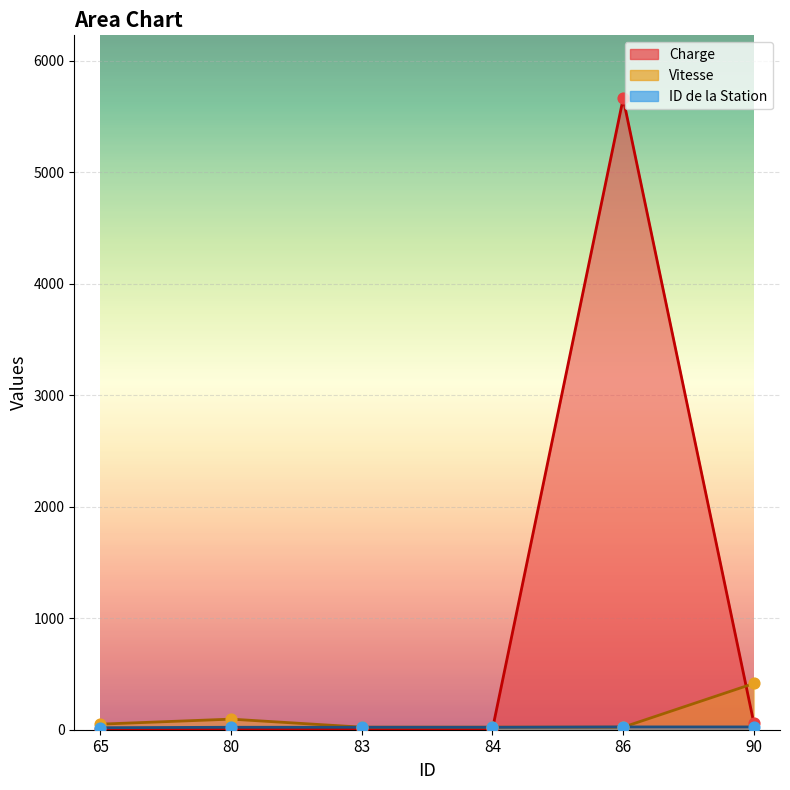

At which category is the sum across all series the highest?

86